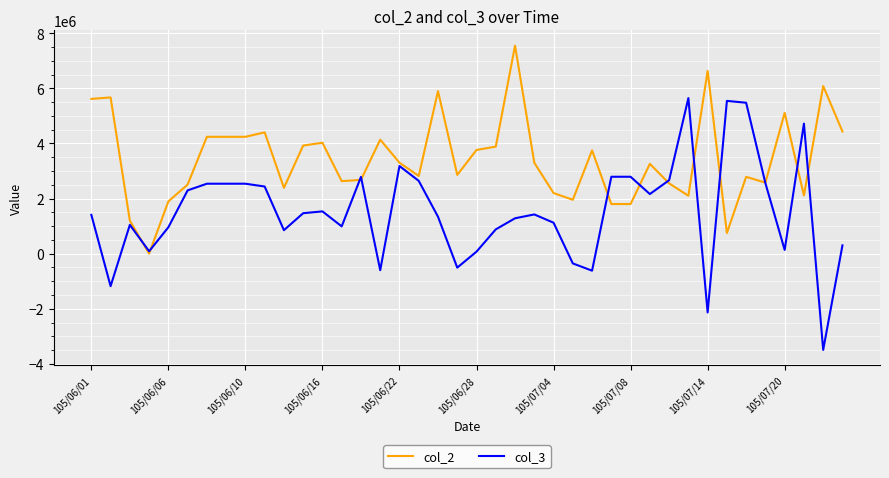

Rank the series by their average value, from lowest to highest.

col_3, col_2